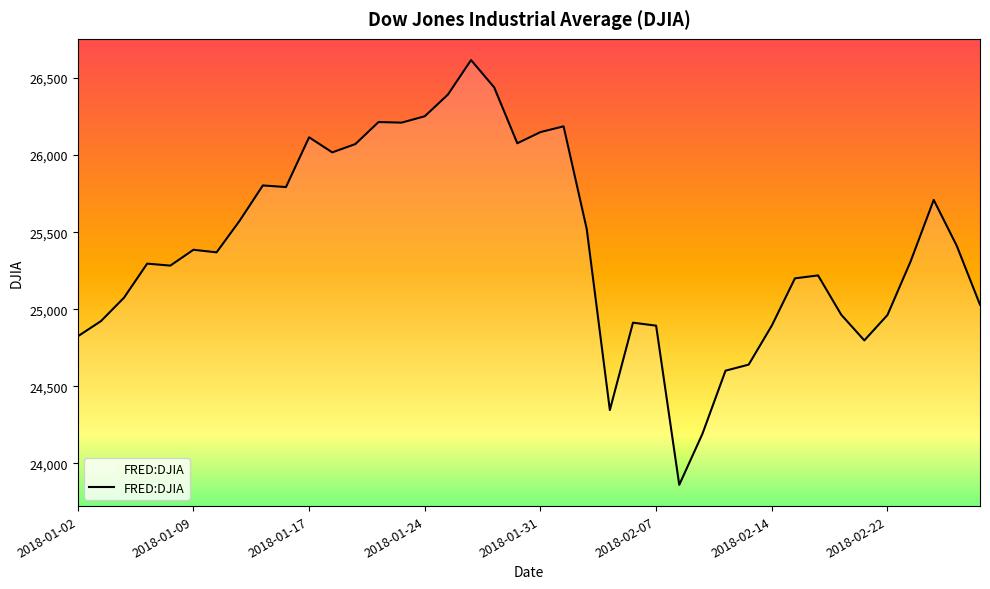

What is the smallest value displayed?

23860.5